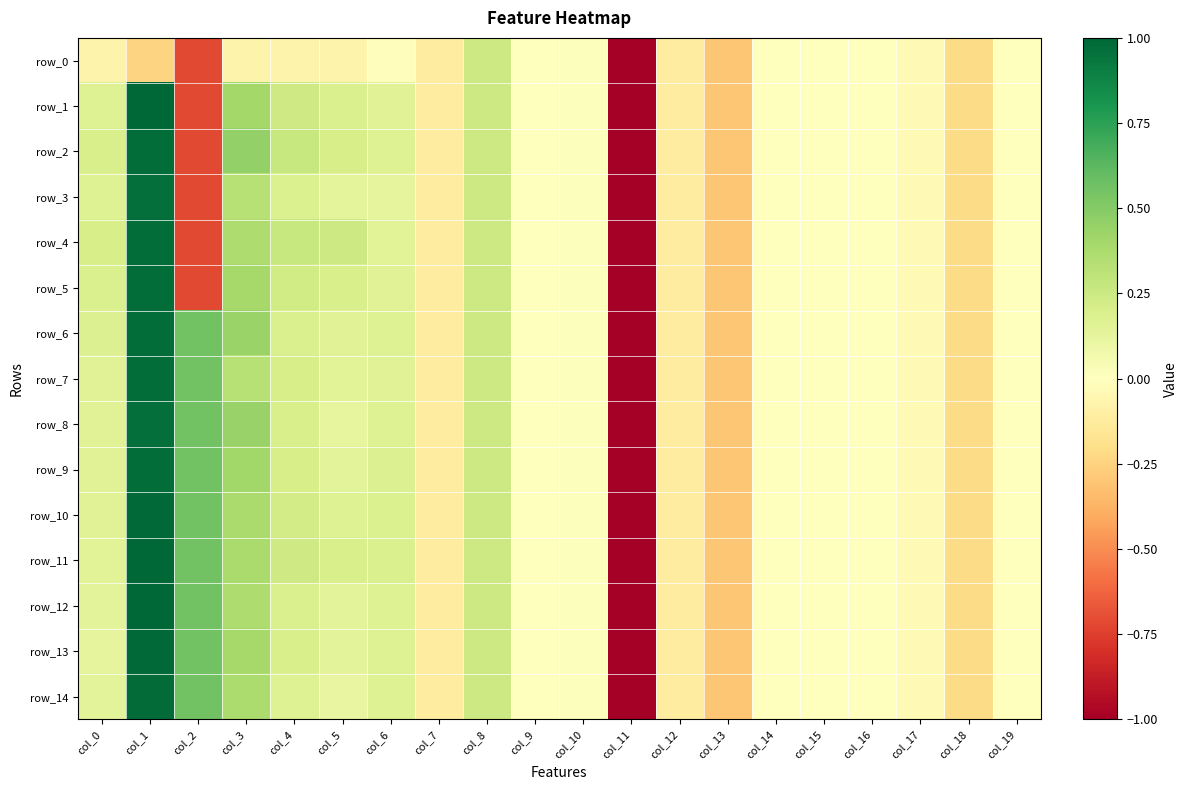

What is the difference between the second highest and second lowest values in the row_6 series?

0.9